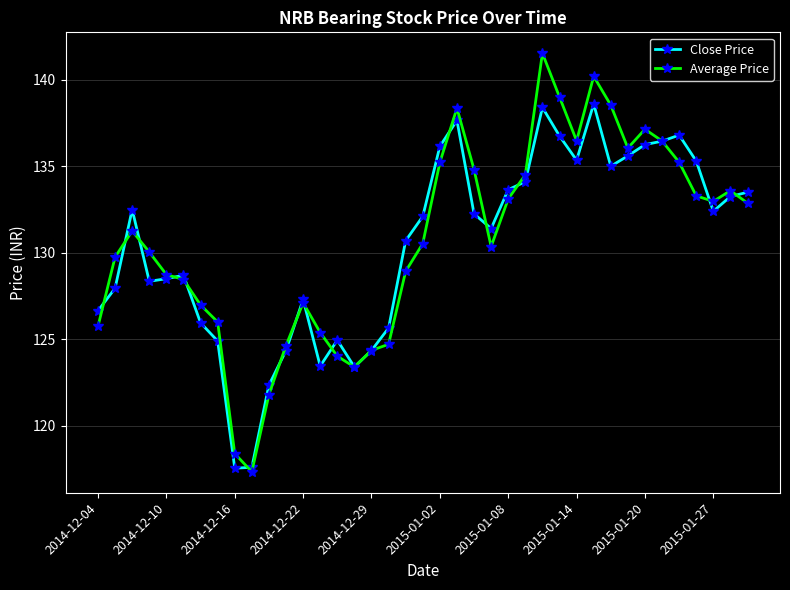

What is the lowest value of the Average Price series?

117.3